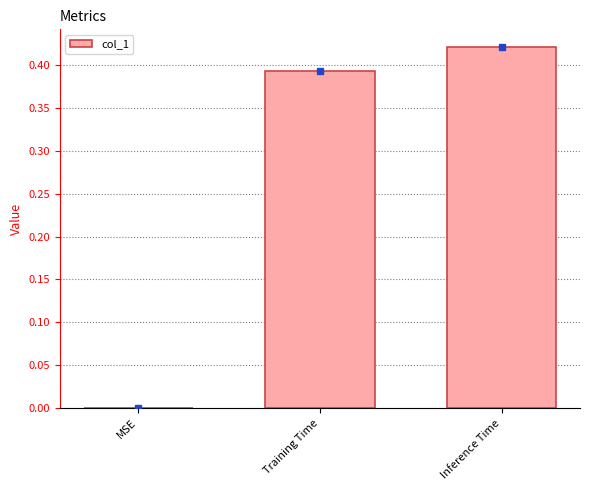

Which category has the highest value across all series?

Inference Time